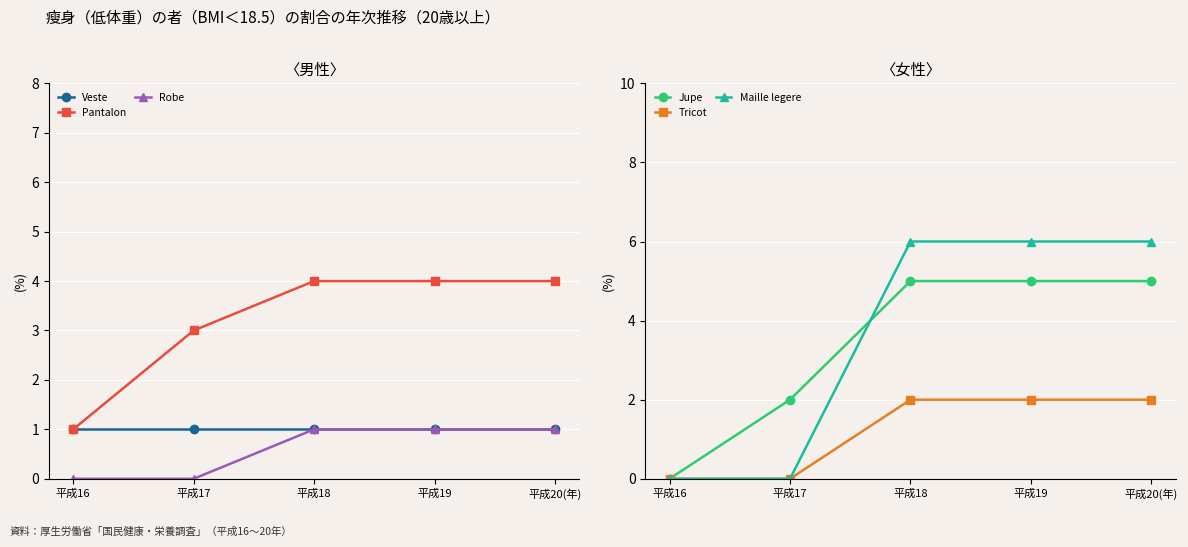

Rank the series at 平成16 from highest to lowest value.

Veste, Pantalon, Robe, Jupe, Tricot, Maille legere